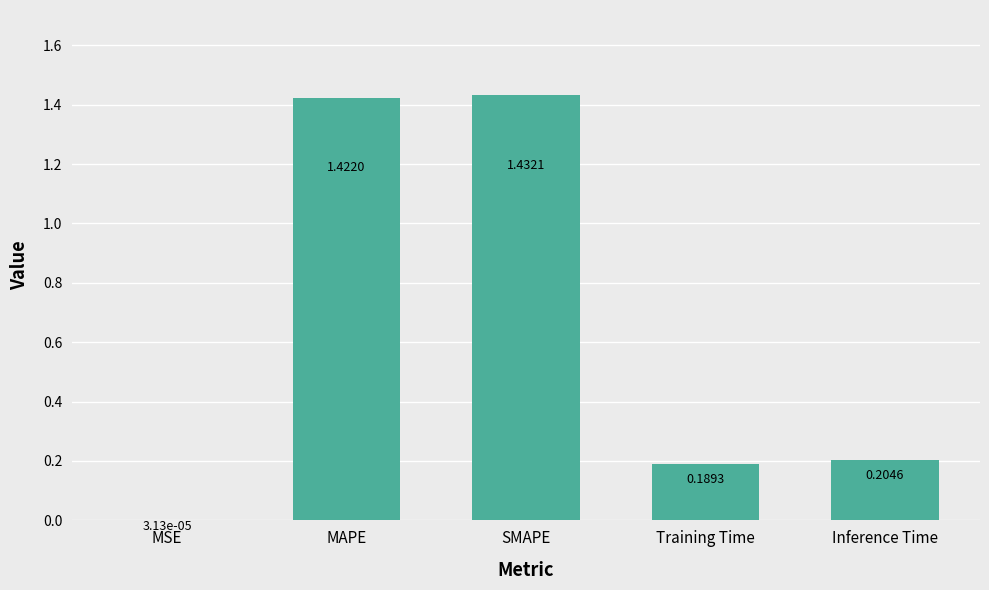

Are the bars horizontal?

No